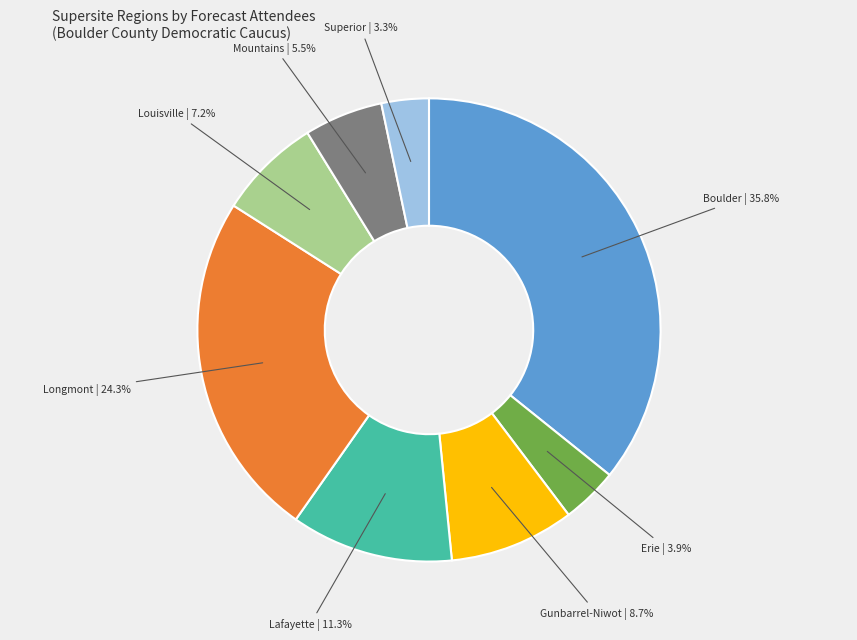

What is the total percentage of Superior and Mountains?

8.8%